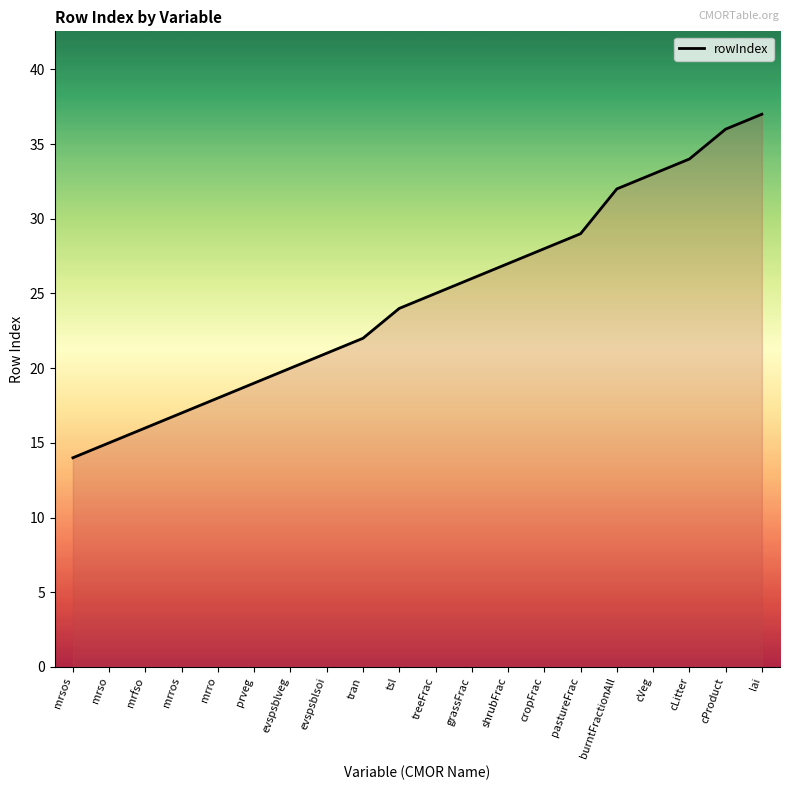

Rank the categories by value from lowest to highest.

mrsos, mrso, mrfso, mrros, mrro, prveg, evspsblveg, evspsblsoi, tran, tsl, treeFrac, grassFrac, shrubFrac, cropFrac, pastureFrac, burntFractionAll, cVeg, cLitter, cProduct, lai